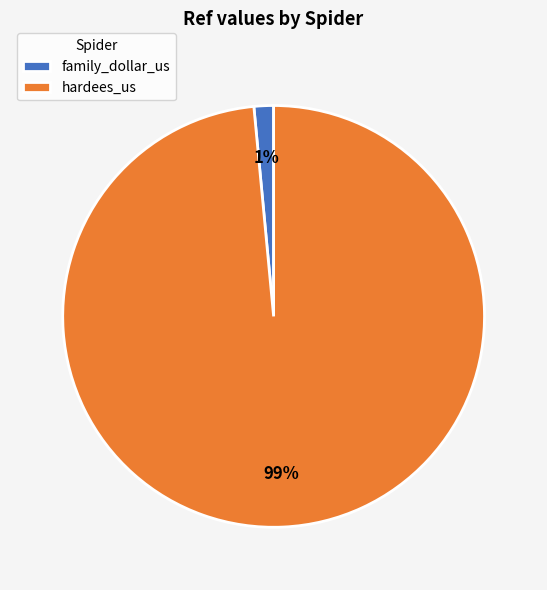

How many slices are in this pie chart?

2